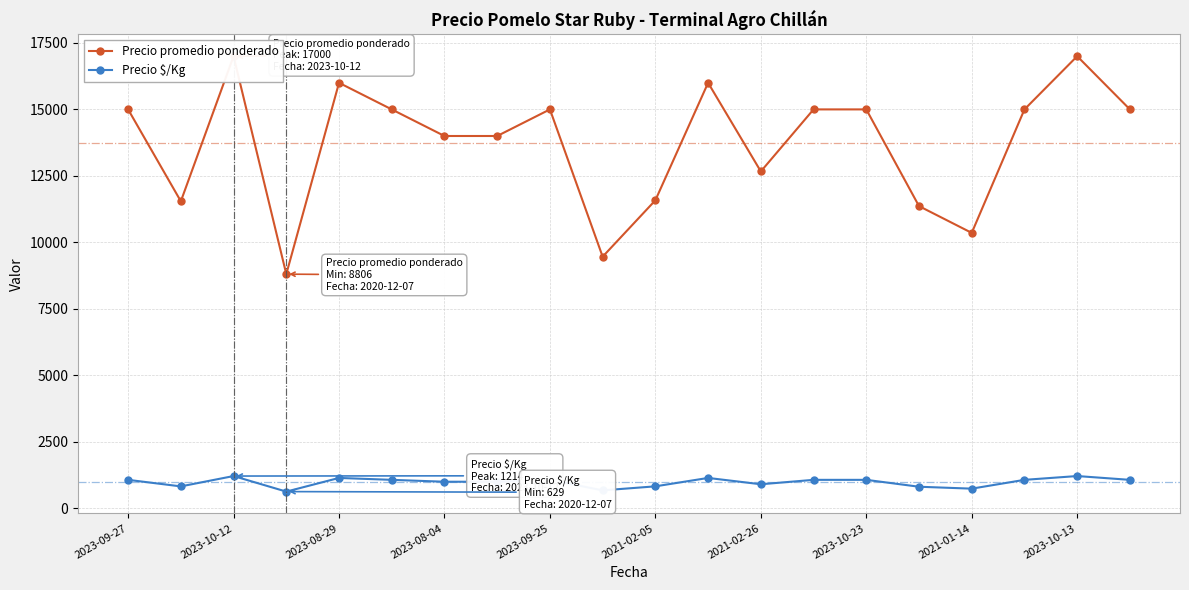

What is the minimum value for Precio $/Kg?

629